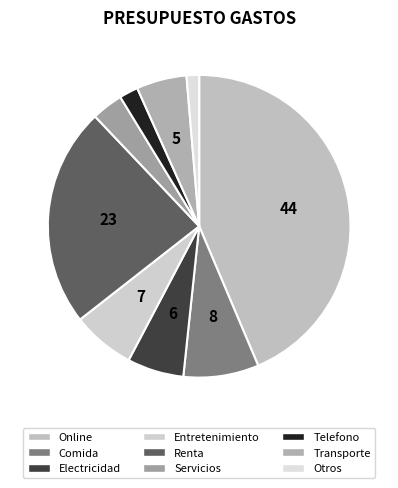

Rank the categories by value from lowest to highest.

Otros, Telefono, Servicios, Transporte, Electricidad, Entretenimiento, Comida, Renta, Online